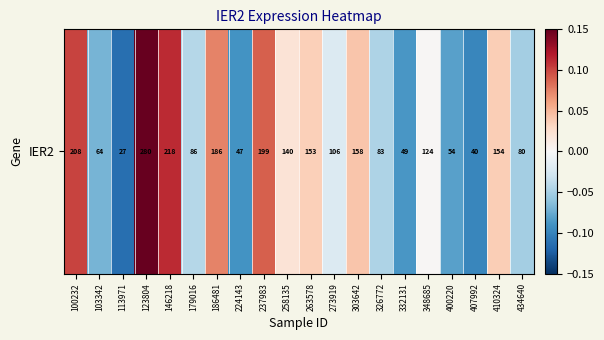

What is the change in value from 237983 to 434640?

-0.1